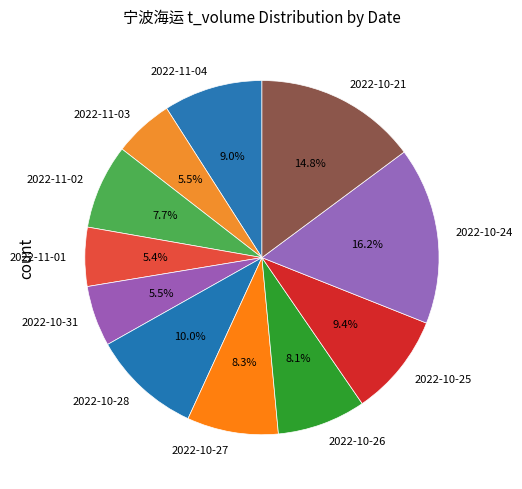

True or false: 2022-10-27 accounts for 21% of the total.

False